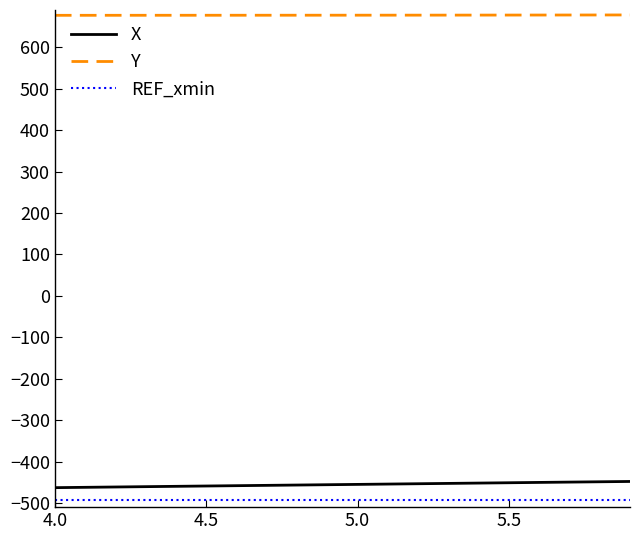

True or false: REF_xmin and Y cross at least once.

False